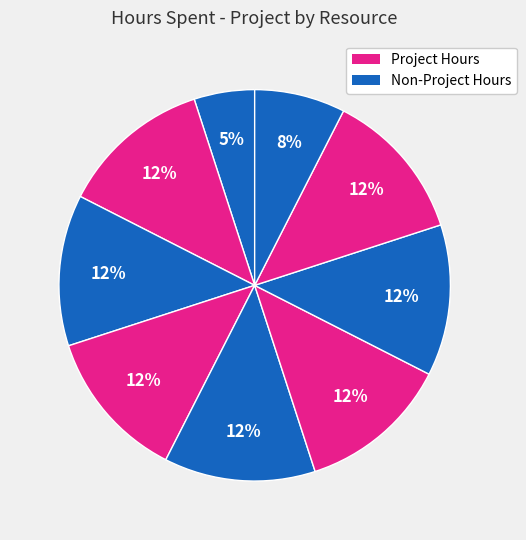

Count the number of slices in the pie.

9